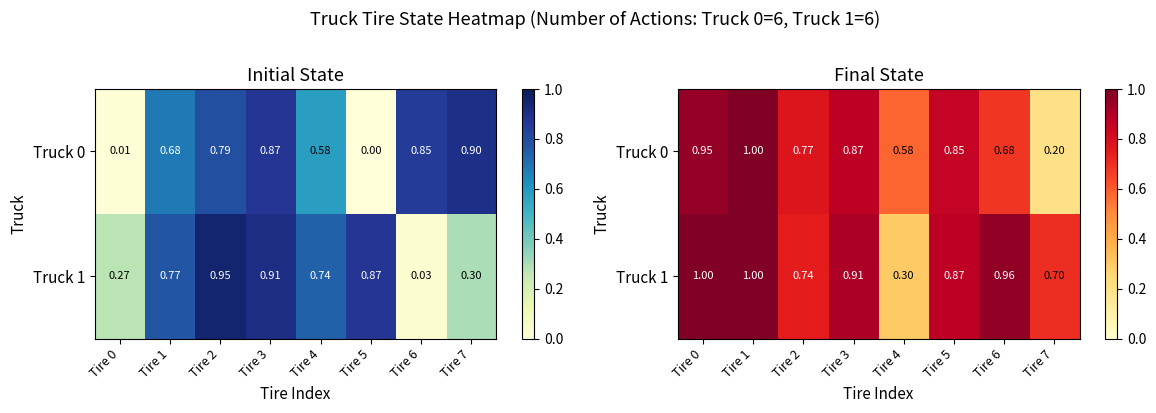

True or false: Truck 0 has a value of 1.3 at Tire 5.

False